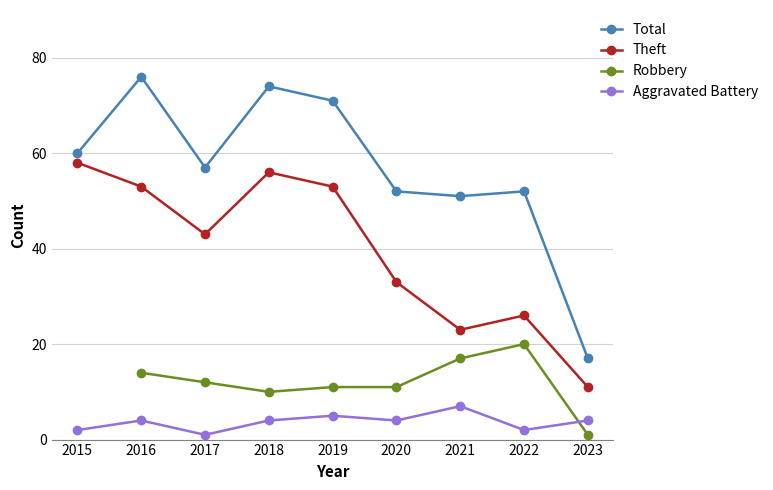

True or false: Aggravated Battery and Total intersect in this chart.

False